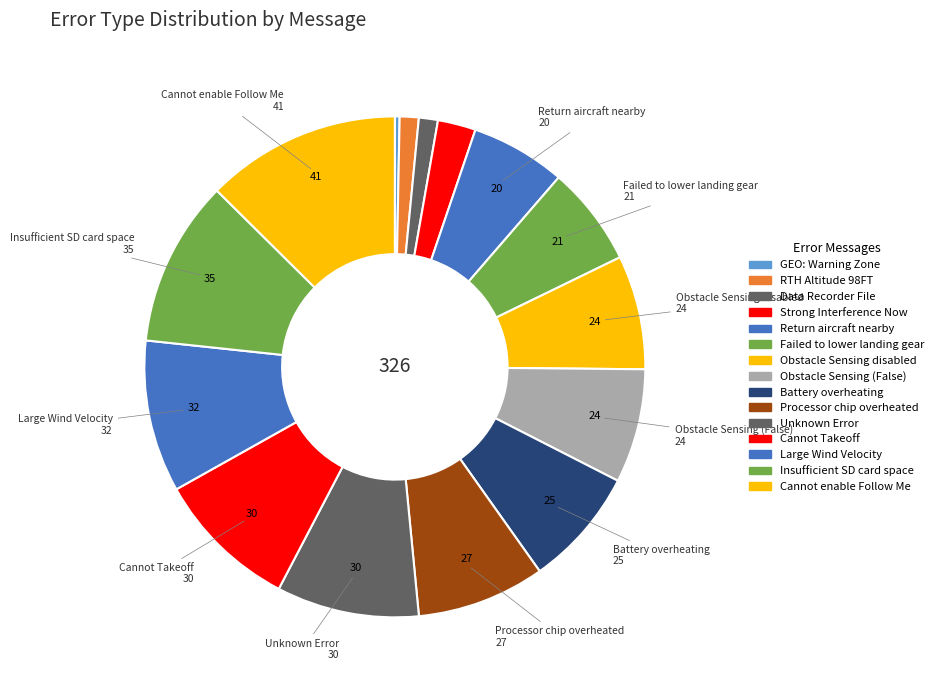

How many slices are in this pie chart?

15